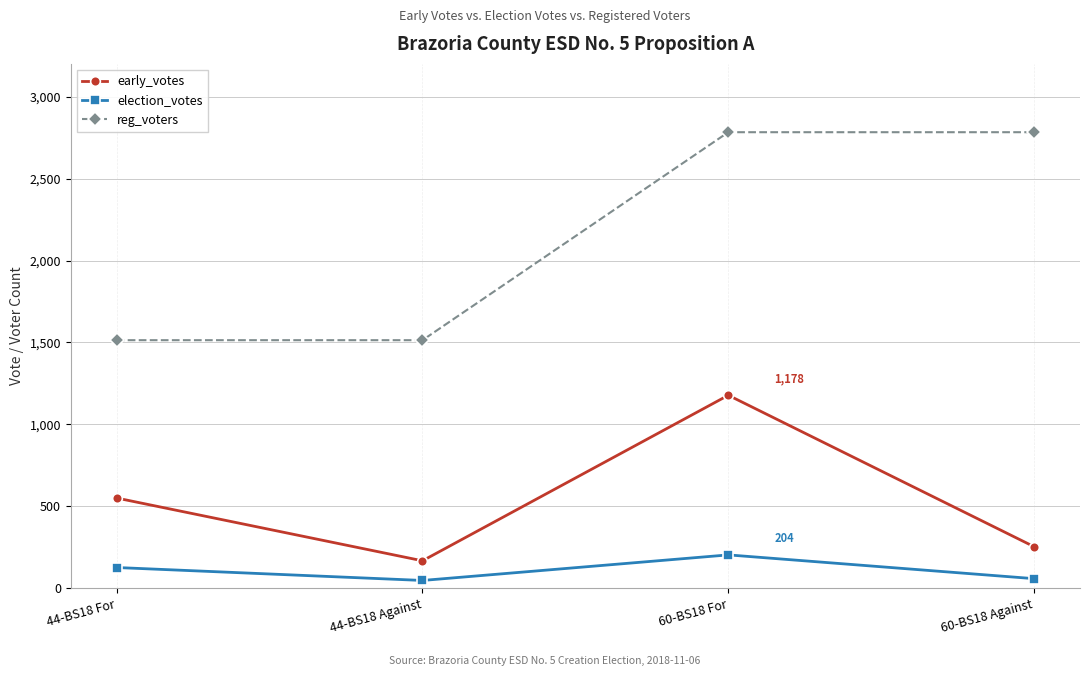

What are all the series names shown in the legend?

early_votes, election_votes, reg_voters